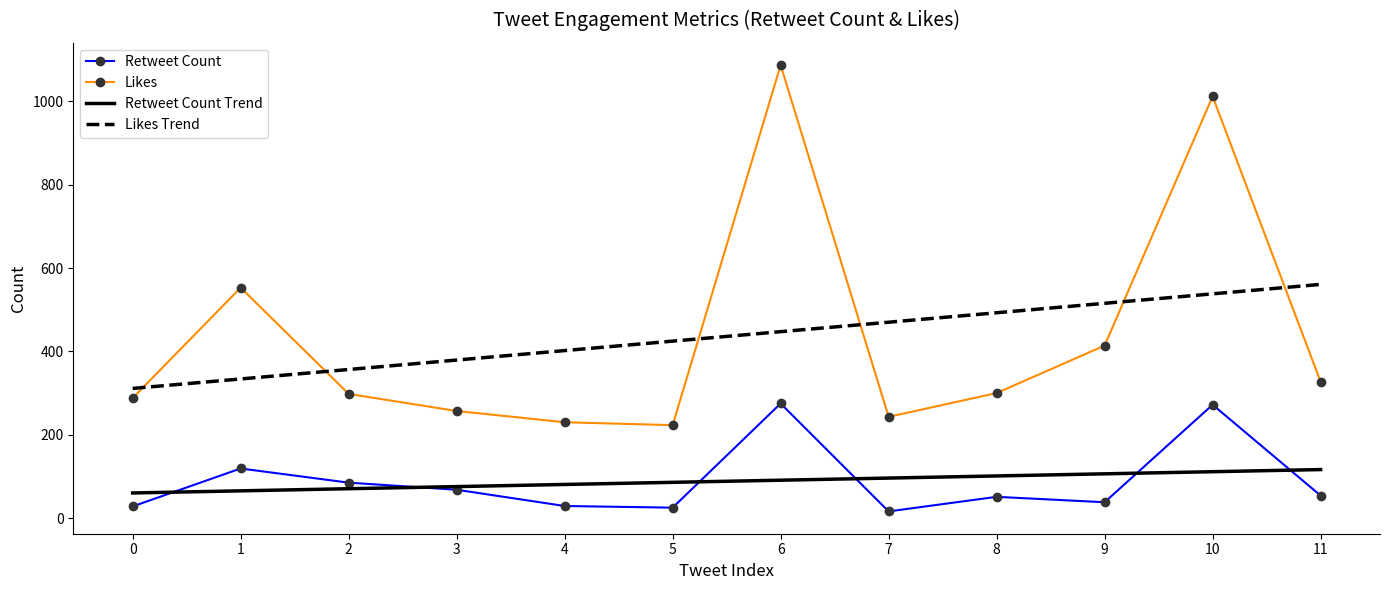

How many values in the Likes Trend series are below 447?

6